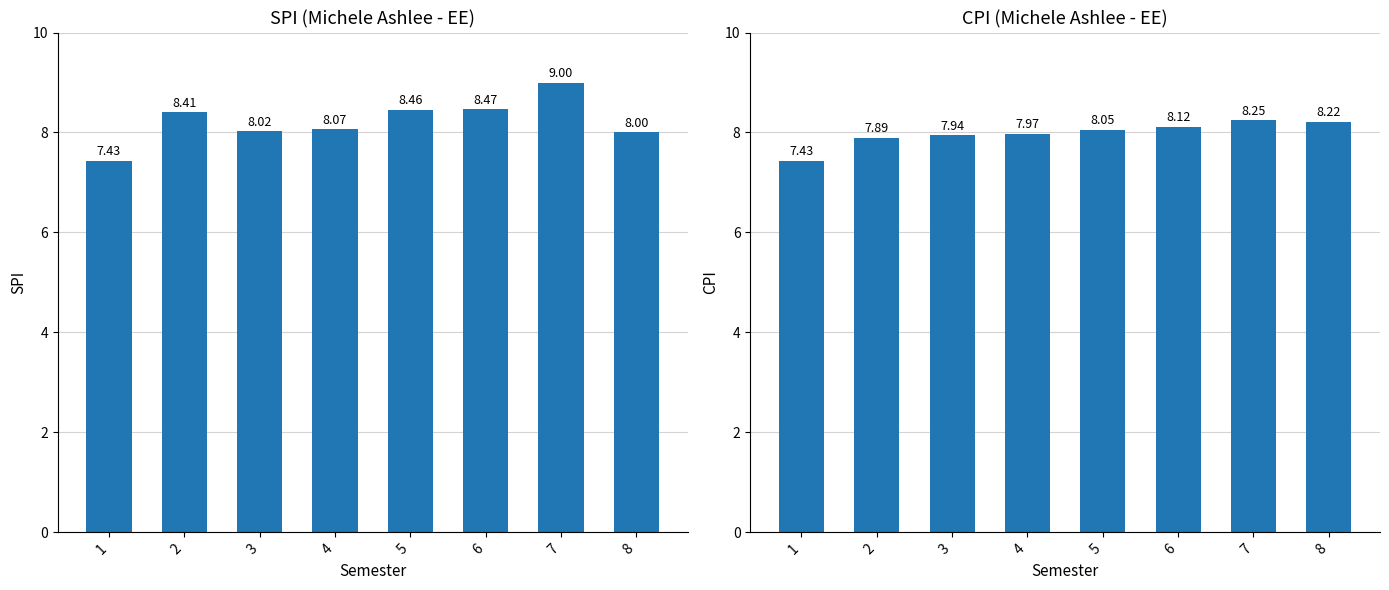

At how many categories does at least one series exceed 8?

7